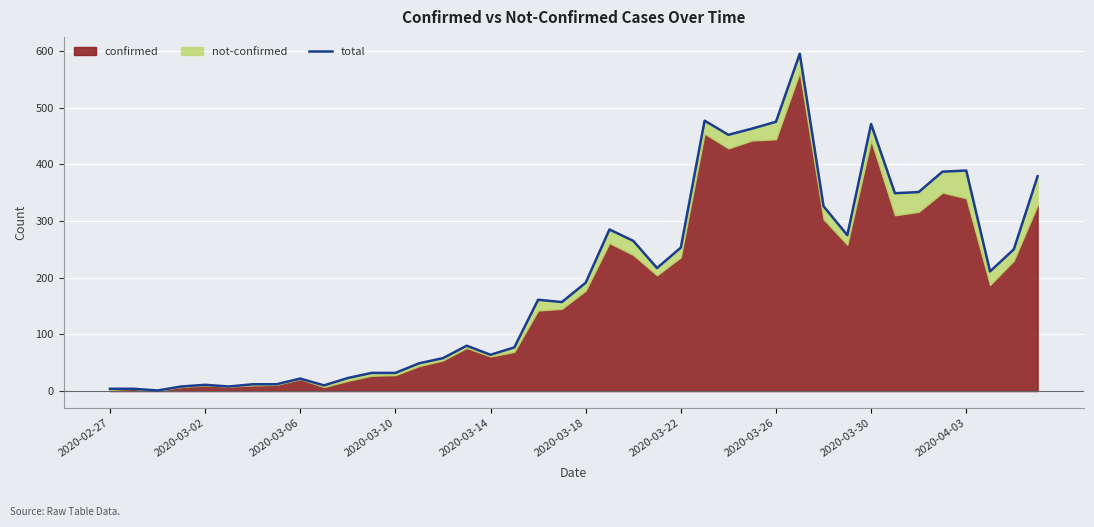

Is it true that the value at 34 is 112?

False